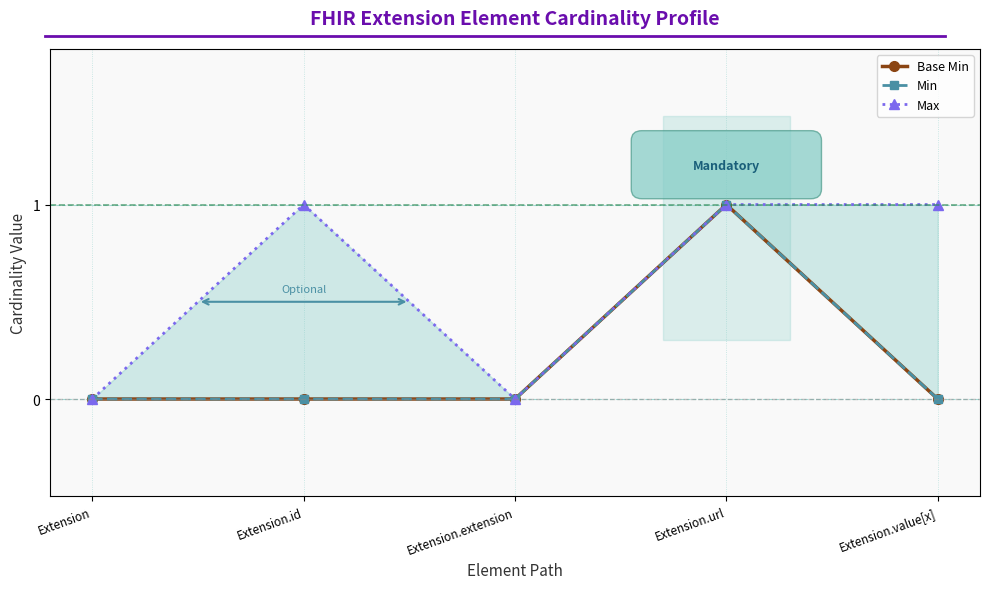

Reading left to right, what are all the values shown in this chart?

Base Min: Extension=0	Extension.id=0	Extension.extension=0	Extension.url=1	Extension.value[x]=0
Min: Extension=0	Extension.id=0	Extension.extension=0	Extension.url=1	Extension.value[x]=0
Max: Extension=0	Extension.id=1	Extension.extension=0	Extension.url=1	Extension.value[x]=1